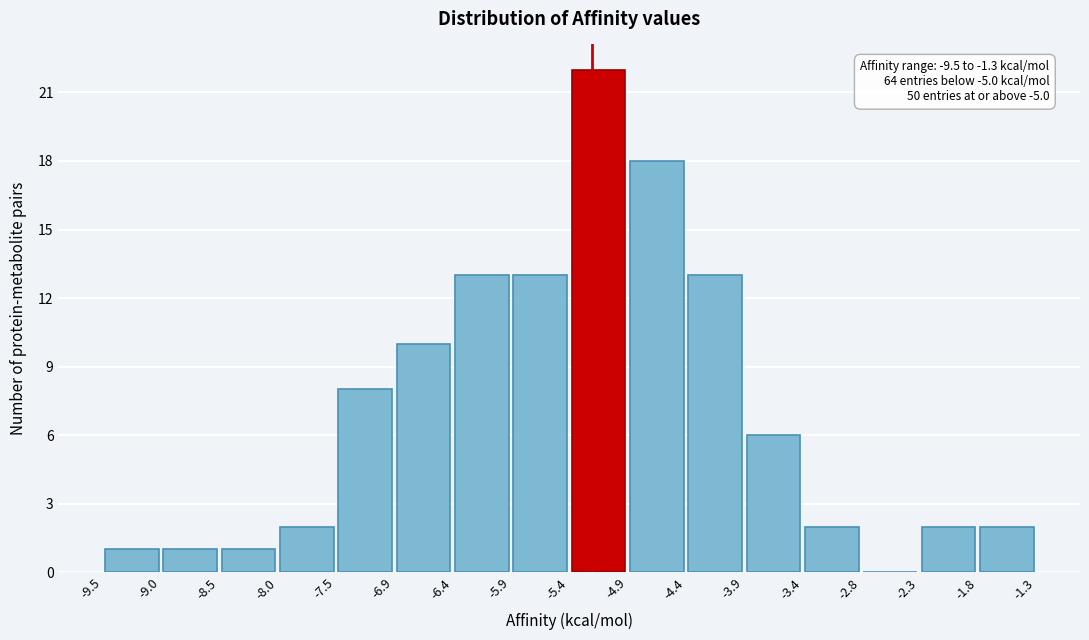

Over which range of the x-axis is the bar tallest?

-5.4 to -4.9